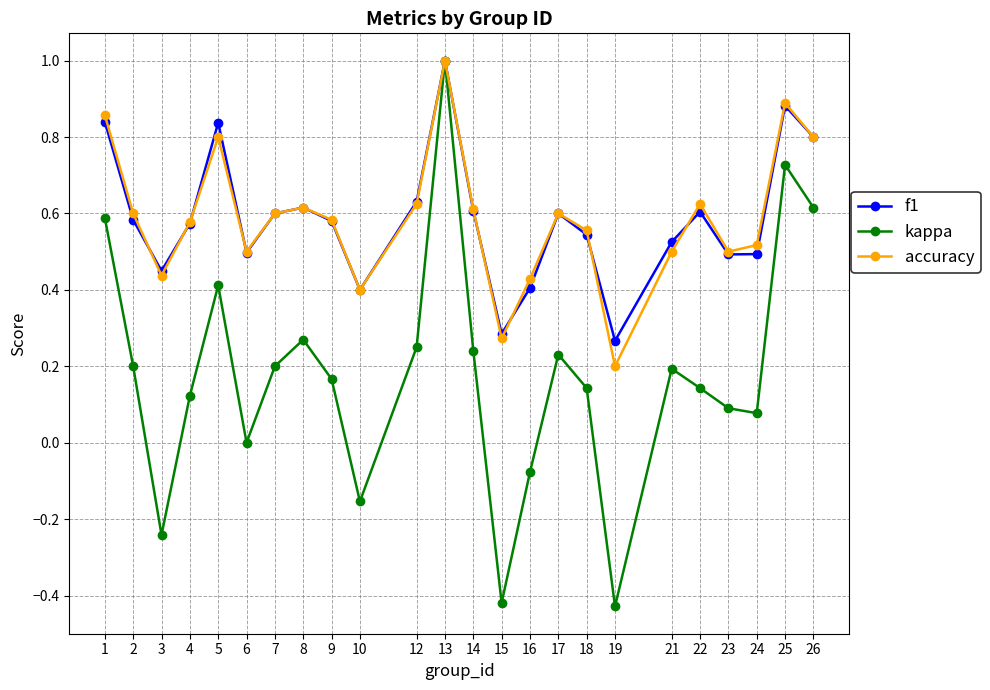

The value of f1 at 1 is 0.6. True or false?

False